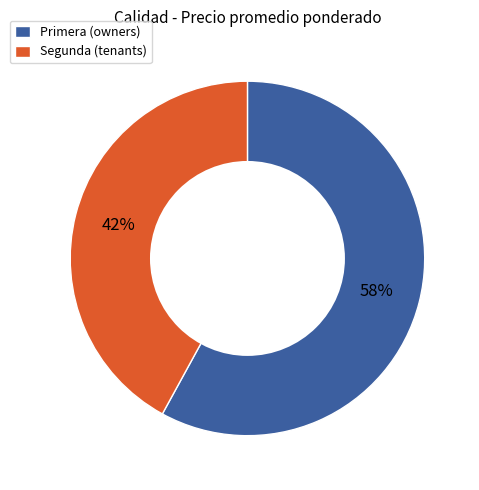

How many slices are in this pie chart?

2